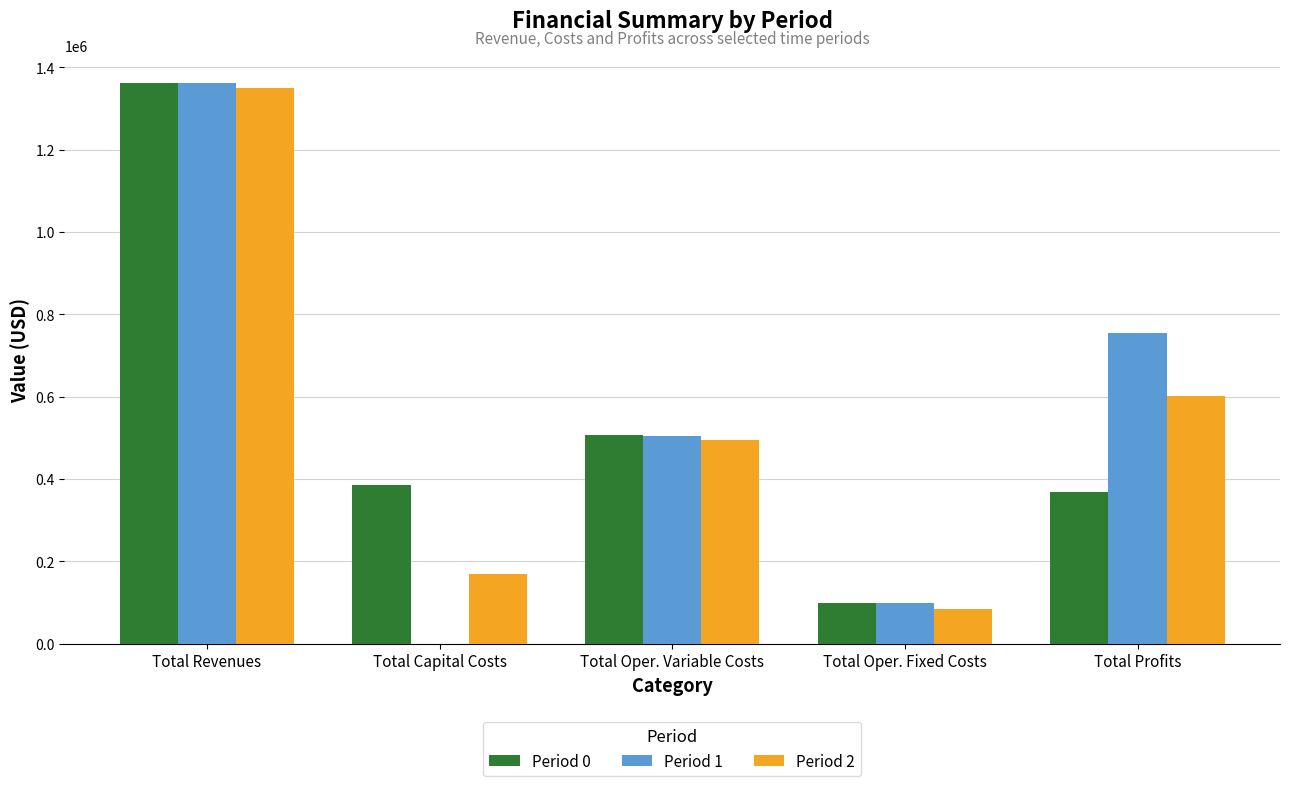

The Period 0 series shows 79408.4 at Total Capital Costs. True or false?

False